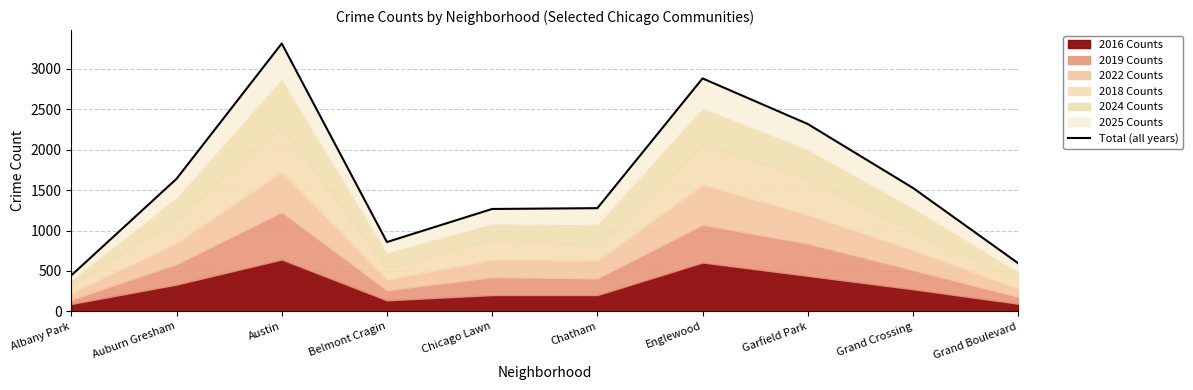

Which label corresponds to the smallest value in the chart?

Albany Park